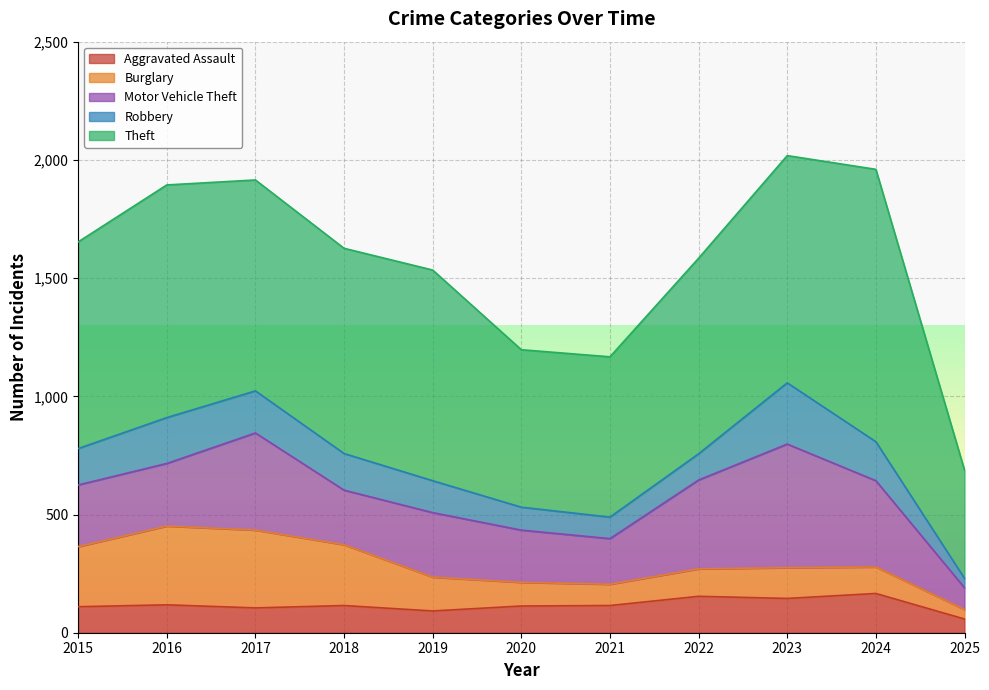

Which has a higher value, 2015 or 2018?

2018